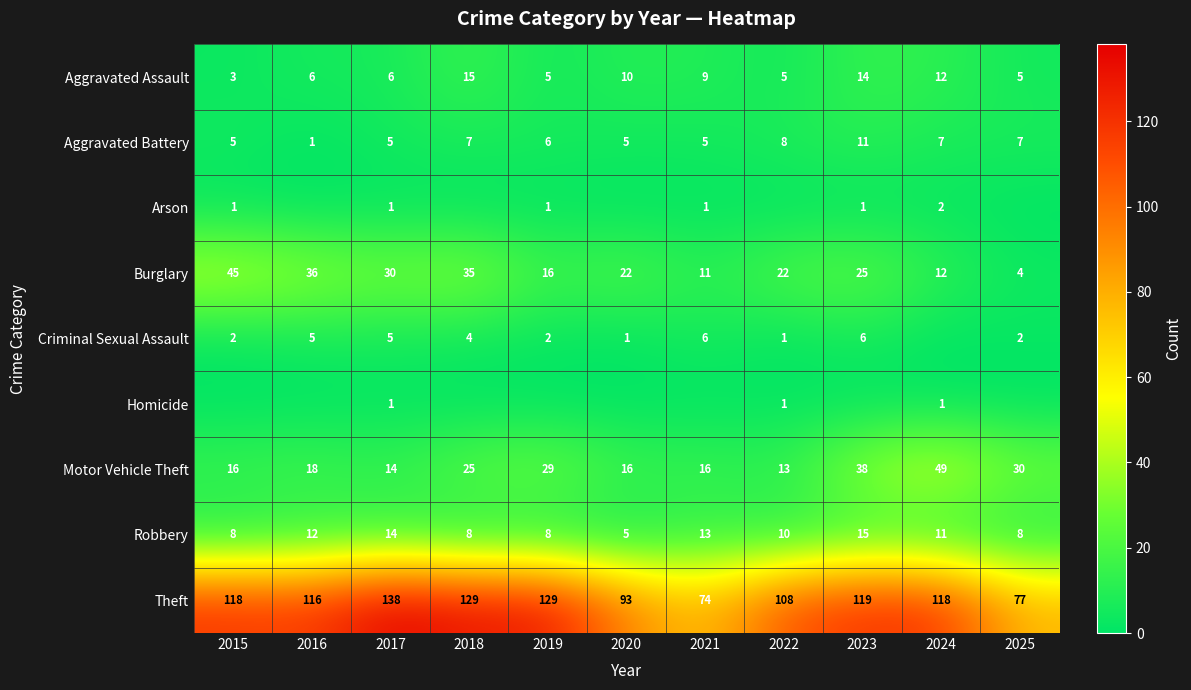

Read the Motor Vehicle Theft value at 2025.

30